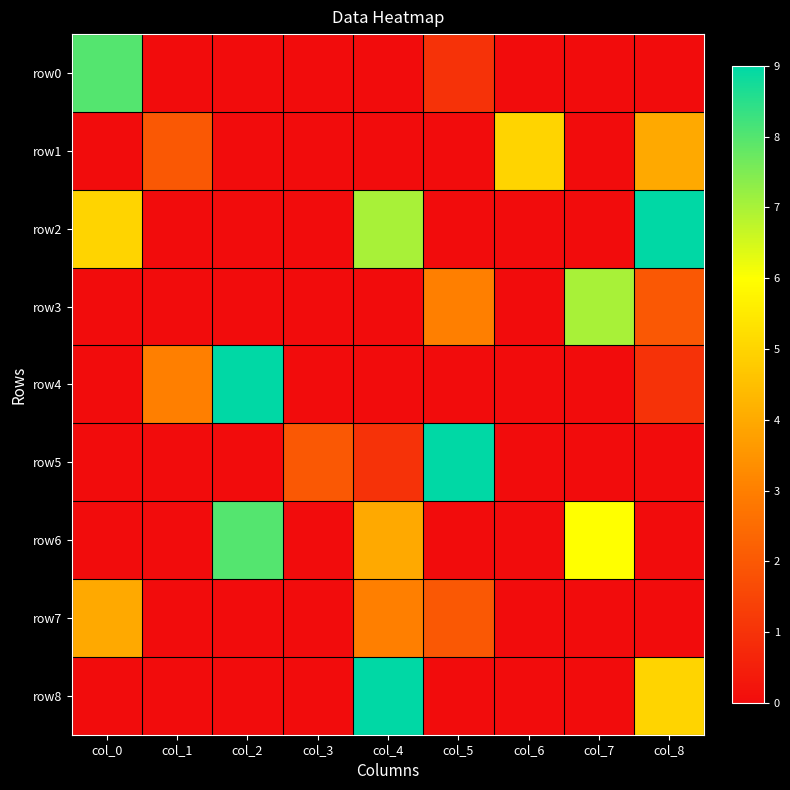

Which label corresponds to the smallest value in the chart?

col_1